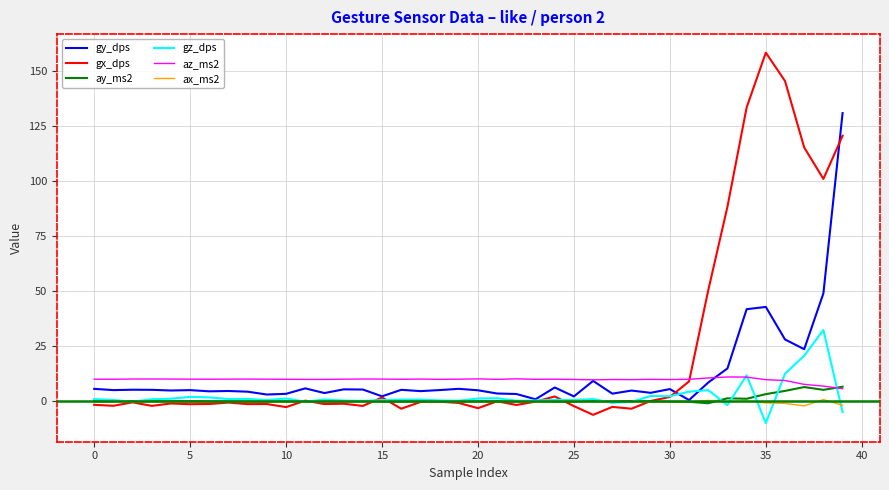

True or false: gz_dps and ay_ms2 cross at least once.

True